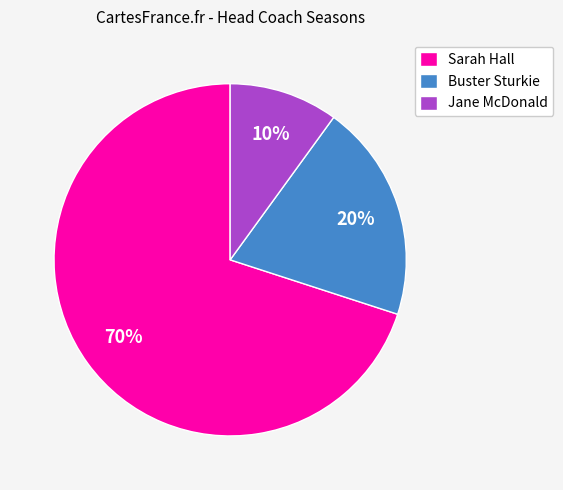

How many segments does this pie chart have?

3